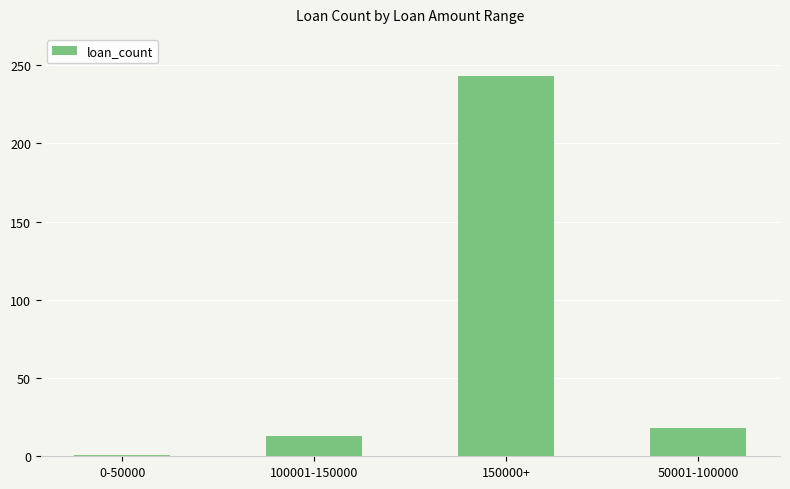

Is it true that the value at 100001-150000 is 13?

True